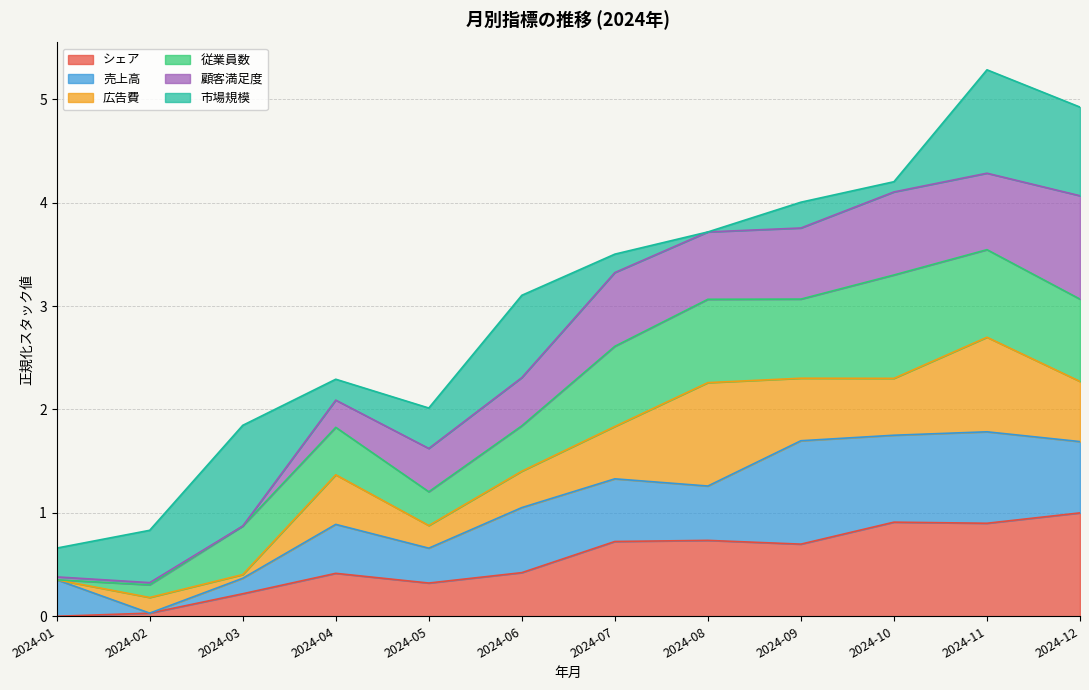

What is the greatest value displayed?

1.0